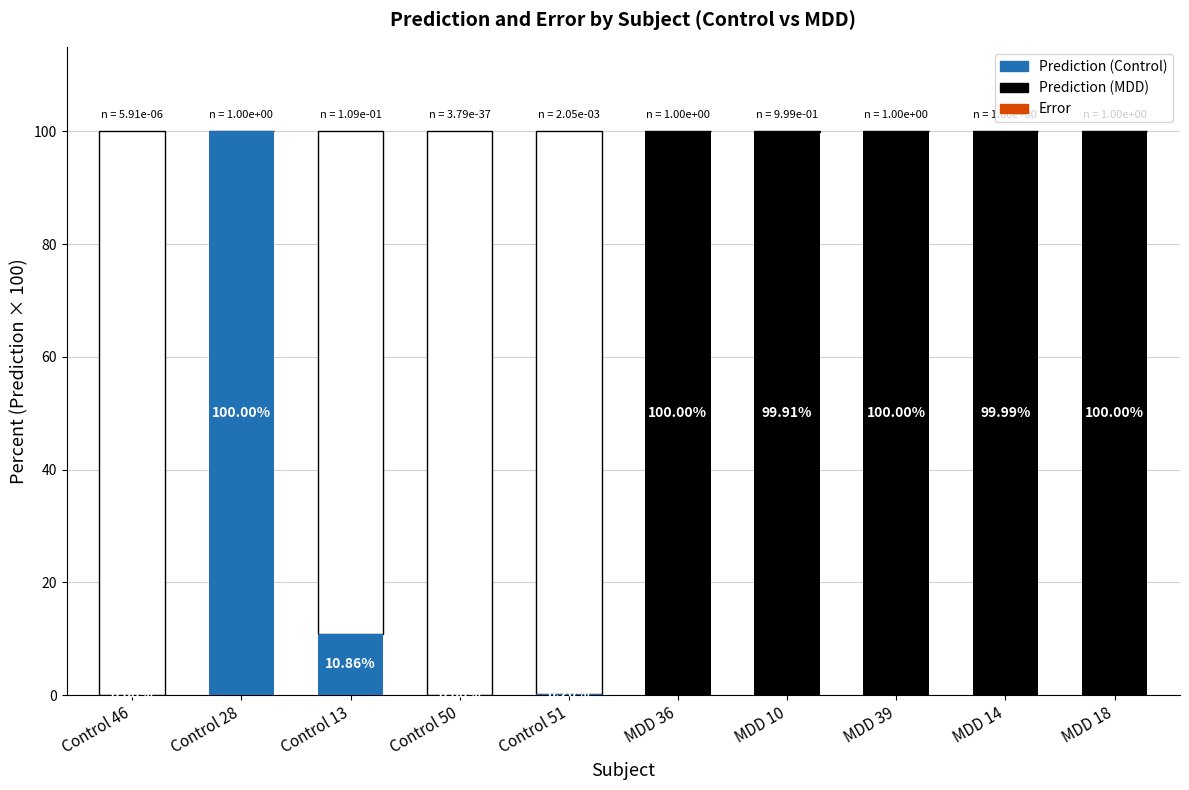

What value does the Error series have at Control 51?

0.2